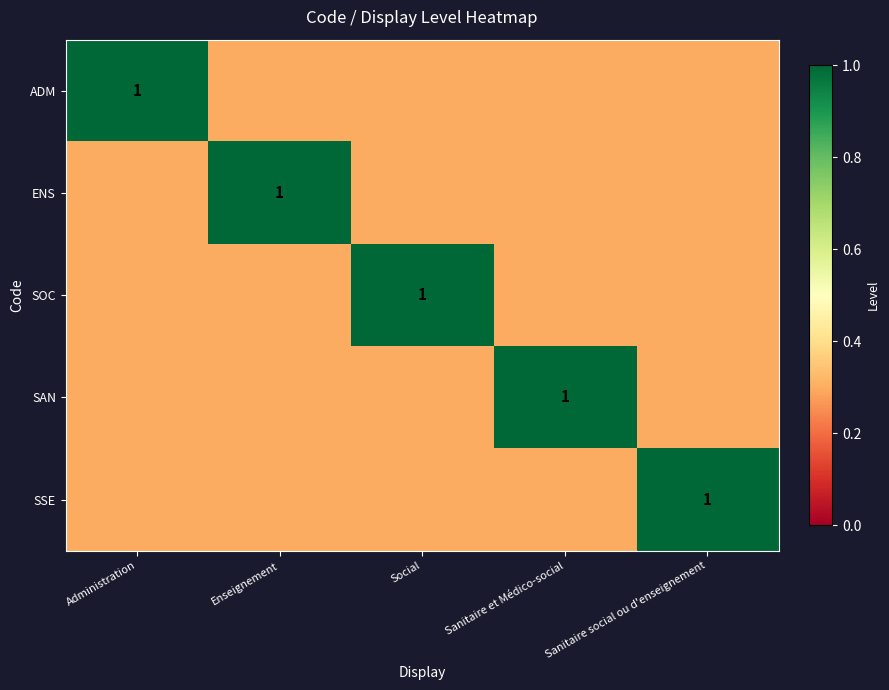

The SSE series shows 1.8 at Sanitaire social ou d'enseignement. True or false?

False